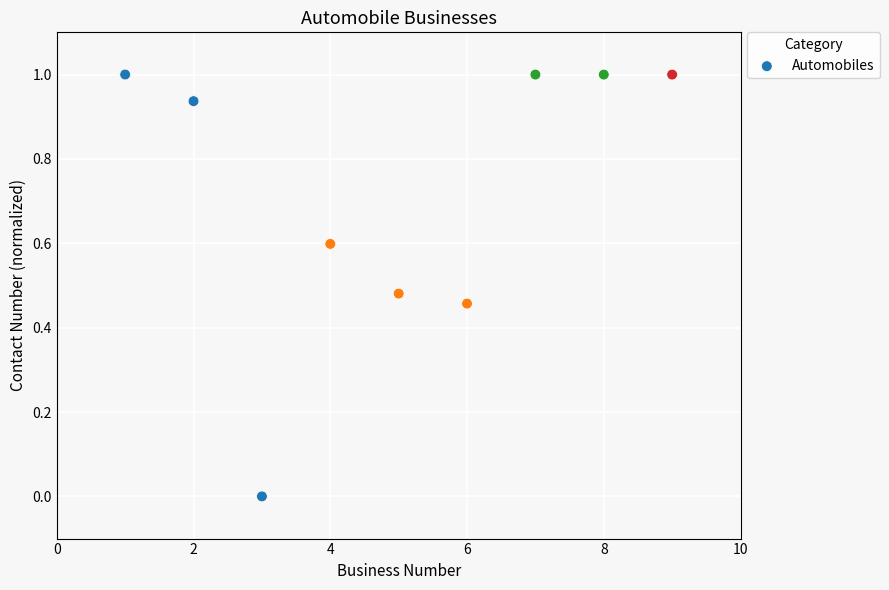

What is the average Y value?

0.7